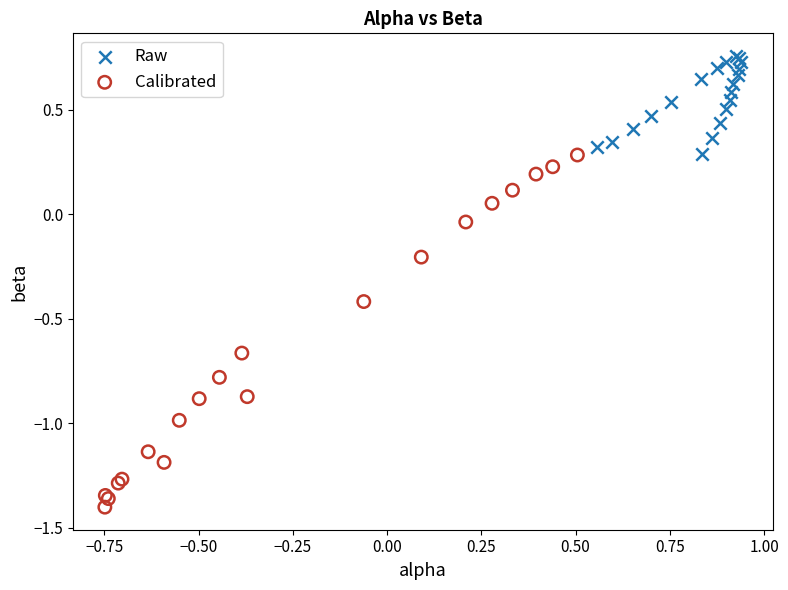

Which series has the largest Y range (max minus min)?

Calibrated